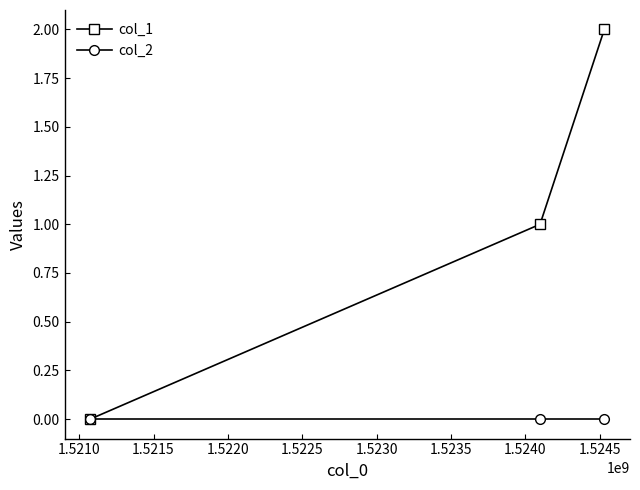

Which series has the largest range (max minus min)?

col_1